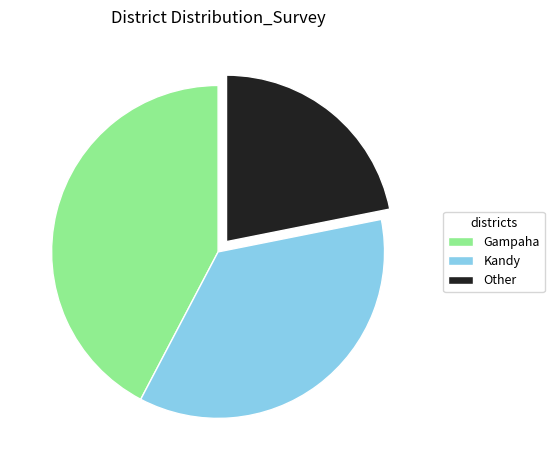

Approximately how many times larger is the value at Kandy compared to Other?

1.6